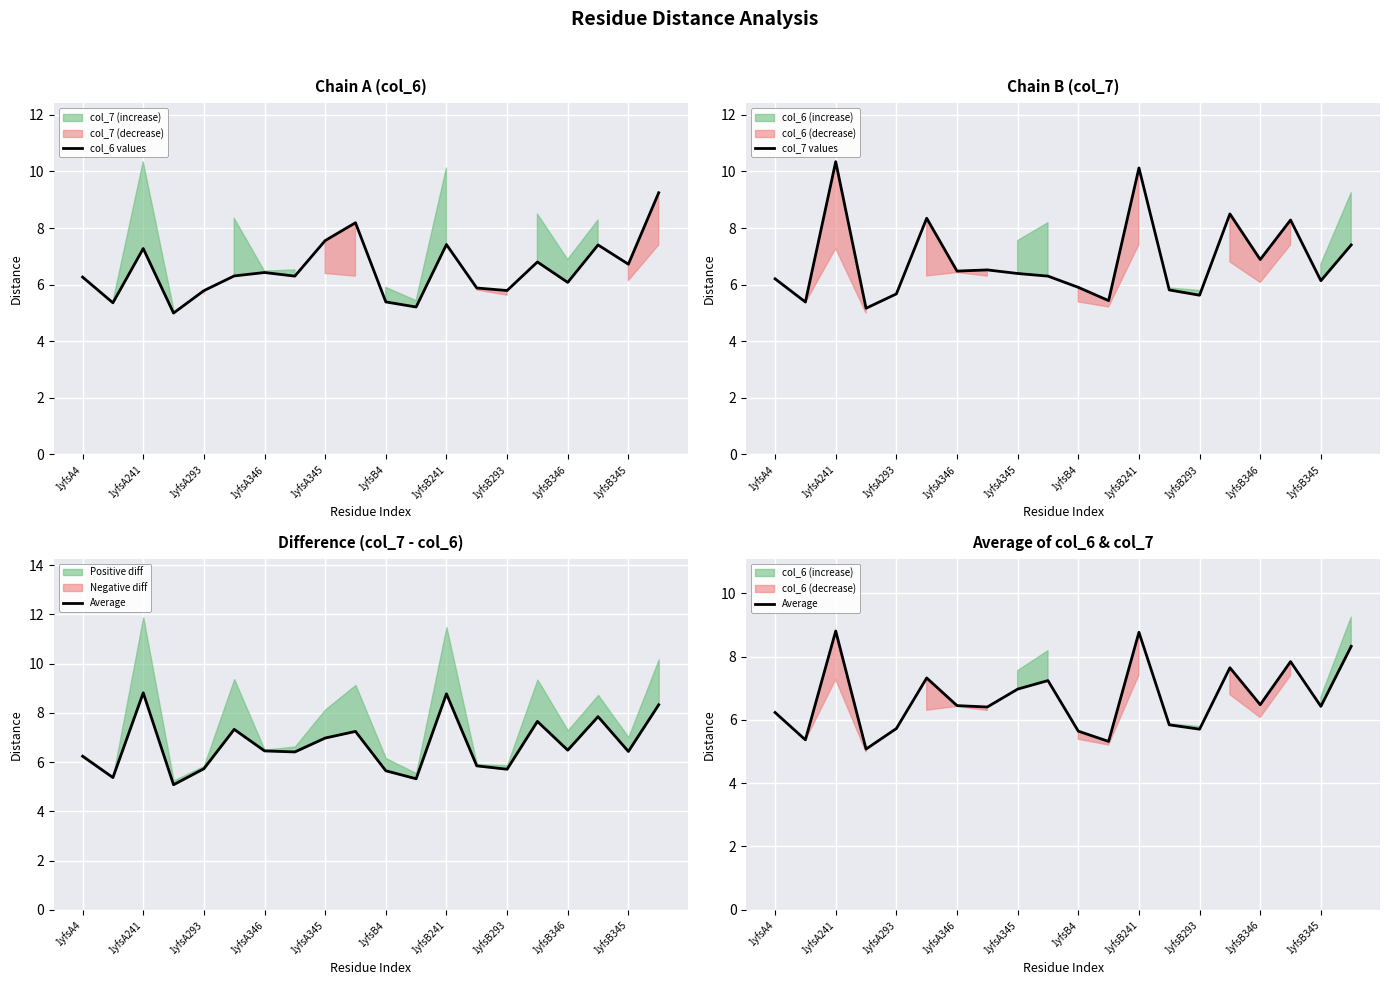

Which series ends up on top after the final intersection of col_7 values and col_6 values?

col_6 values